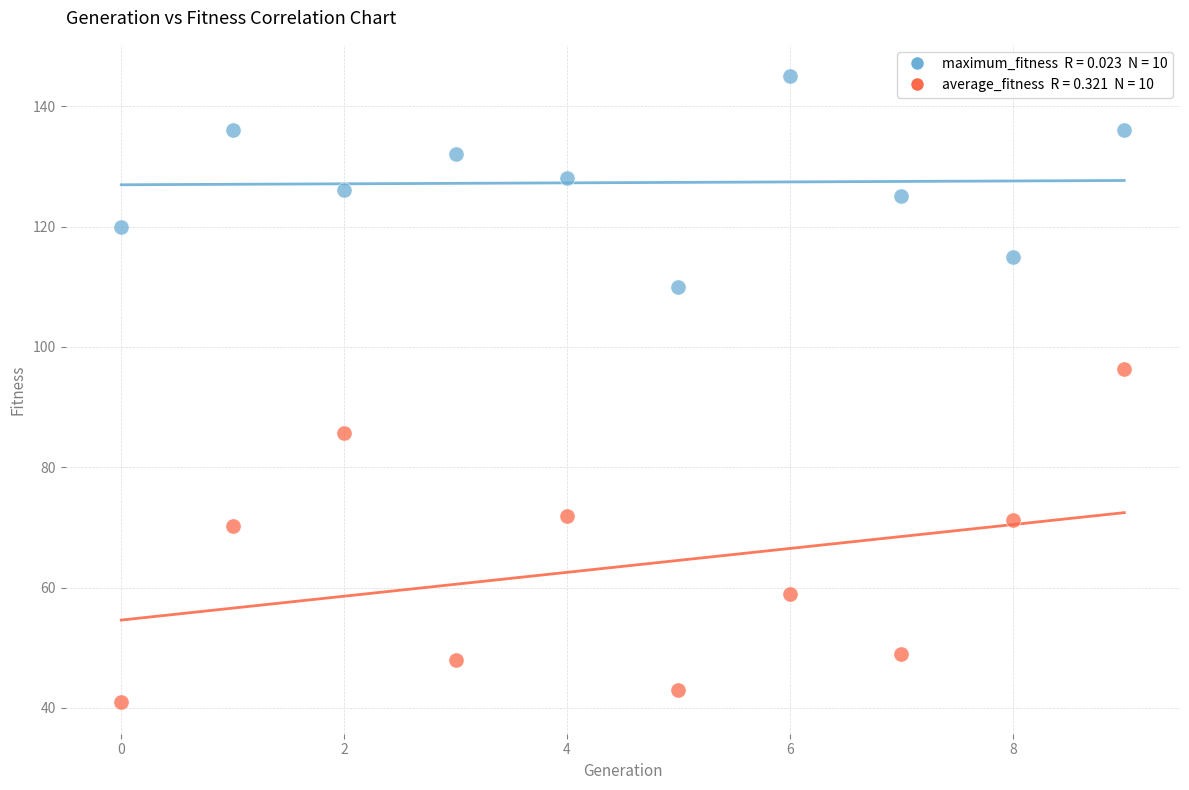

Across all series, what Y value is closest to 92?

96.3